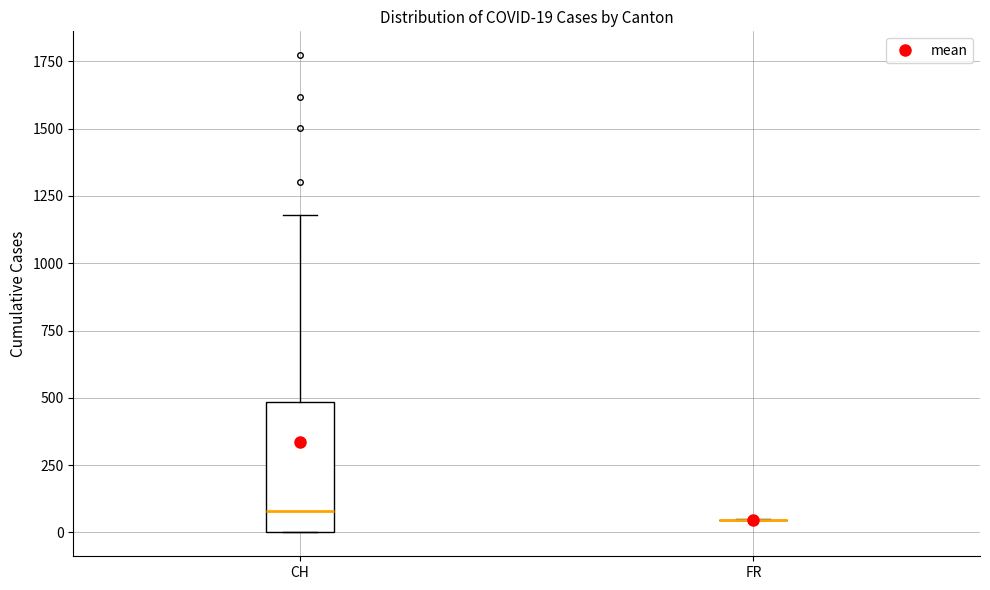

Which box is the tallest, from its lower edge to its upper edge?

CH